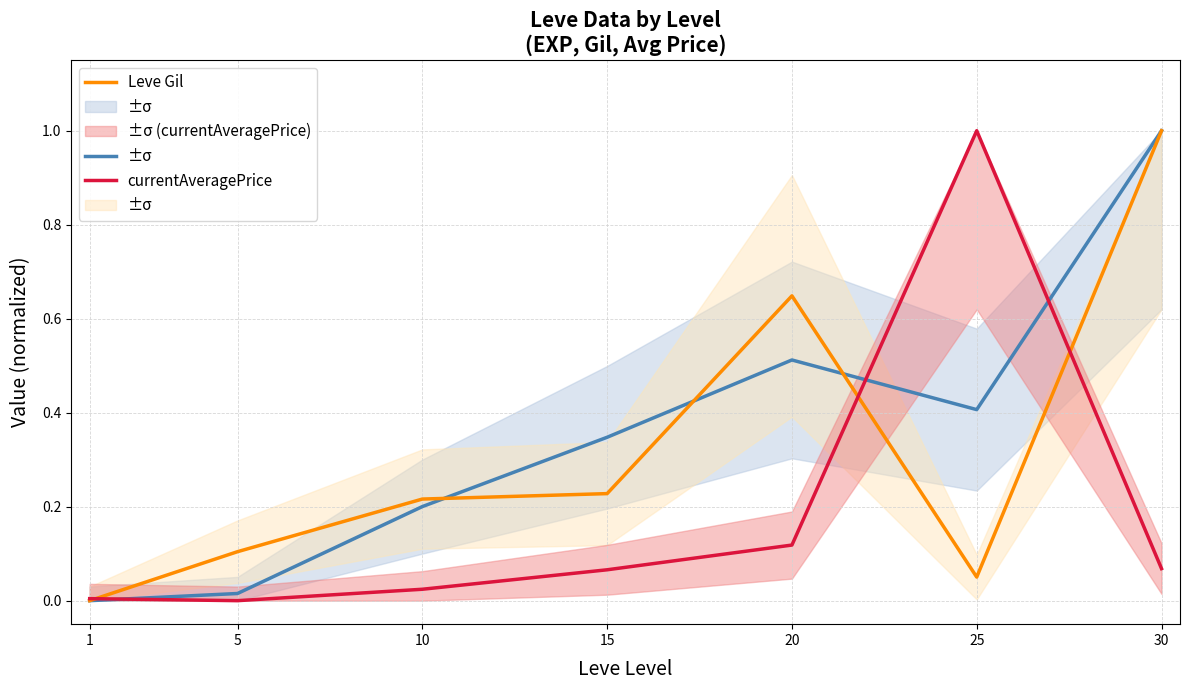

Rank the series by their average value, from lowest to highest.

currentAveragePrice, Leve Gil, Leve EXP